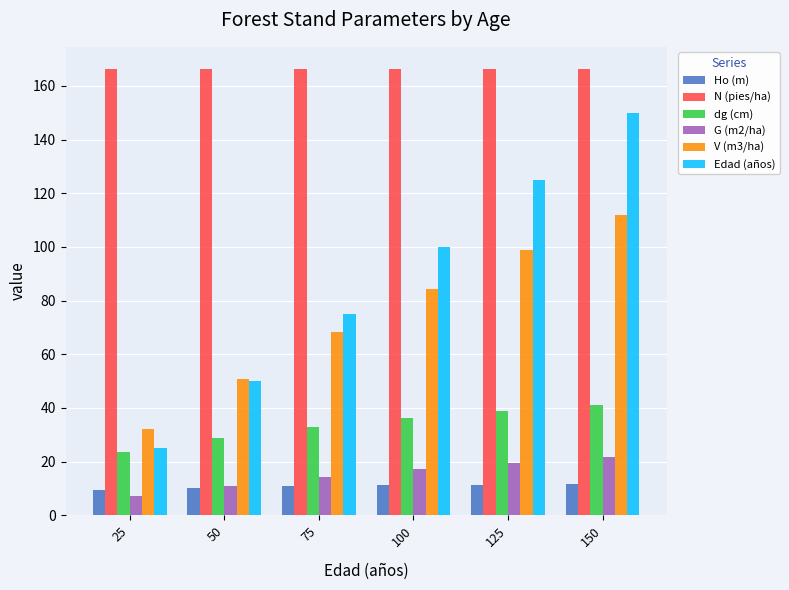

True or false: Edad (años) has a value of 178.9 at 100.

False